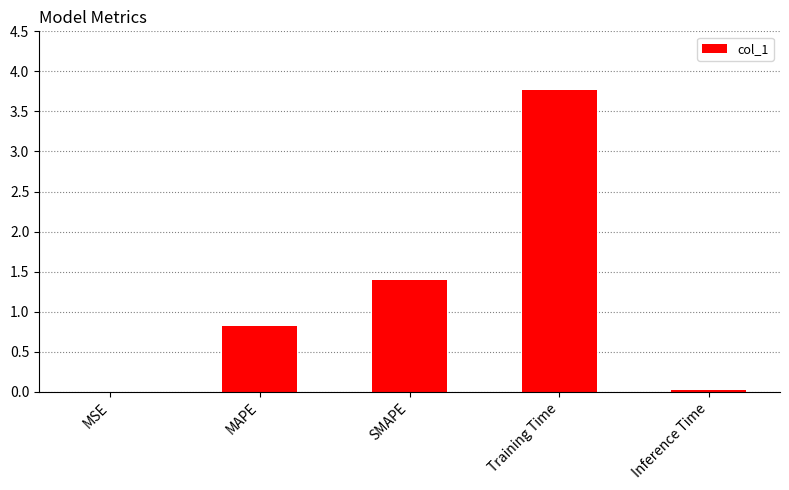

True or false: the data shows 1.1 at MAPE.

False